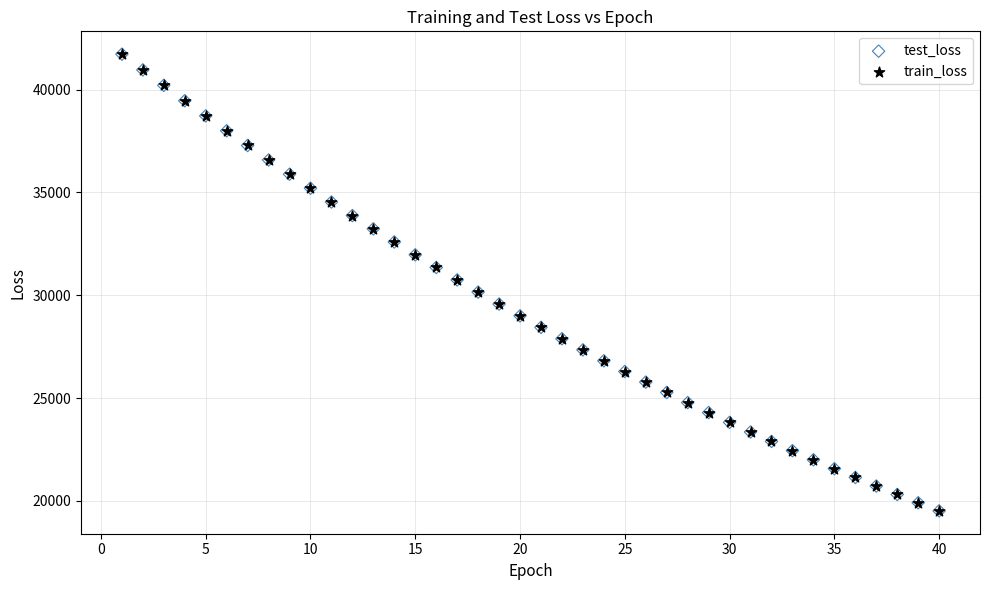

What are all the series names shown in the legend?

test_loss, train_loss